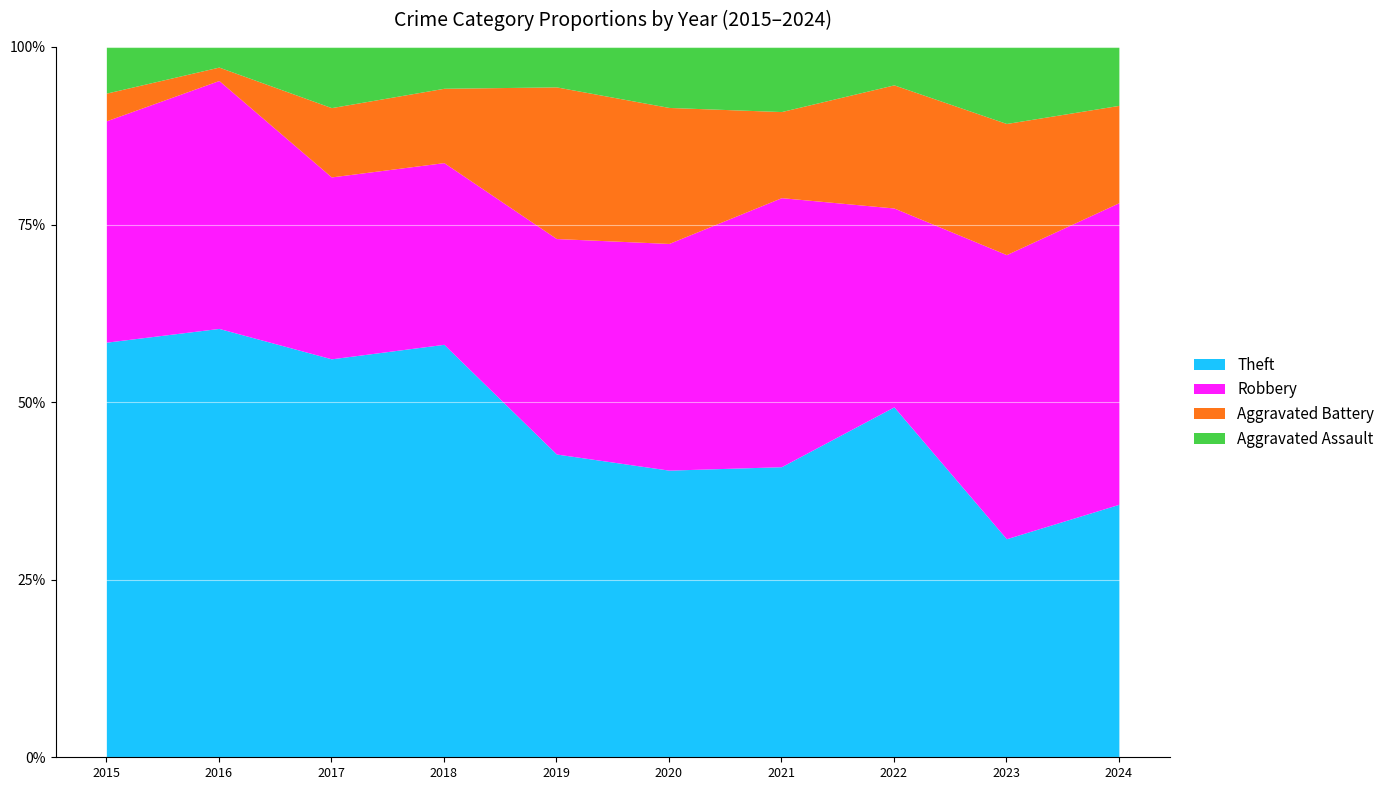

At which category is the sum across all series the highest?

2016